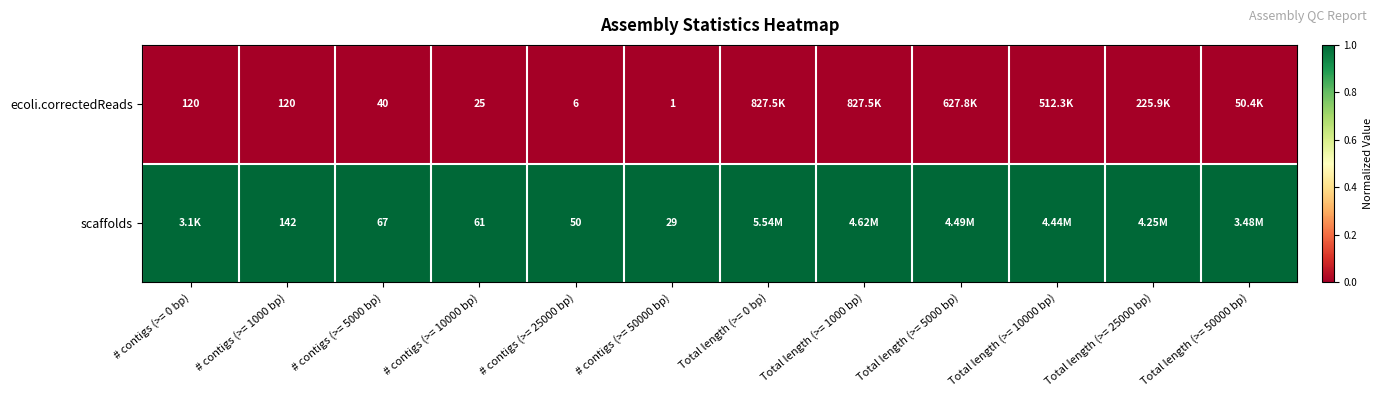

What is the difference between the highest and lowest values at # contigs (>= 1000 bp)?

22